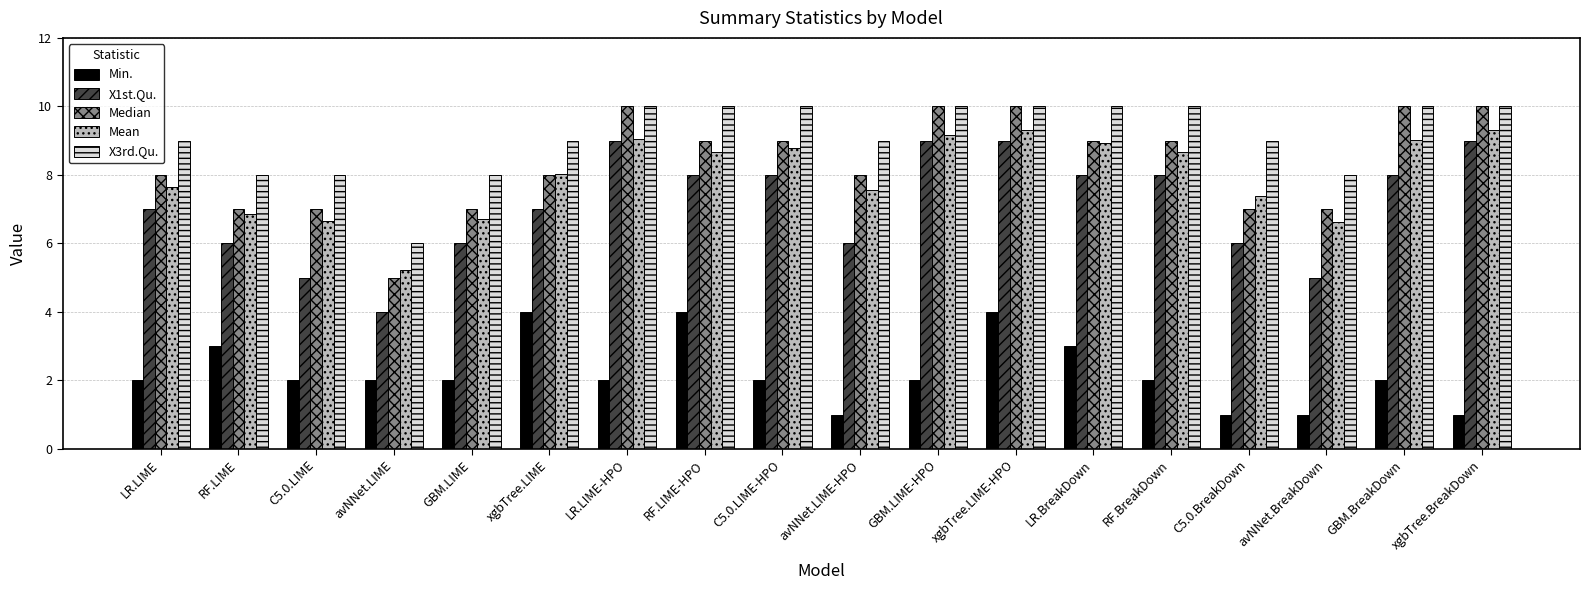

What is the value of the Min. bar at the 8th from the left?

4.0